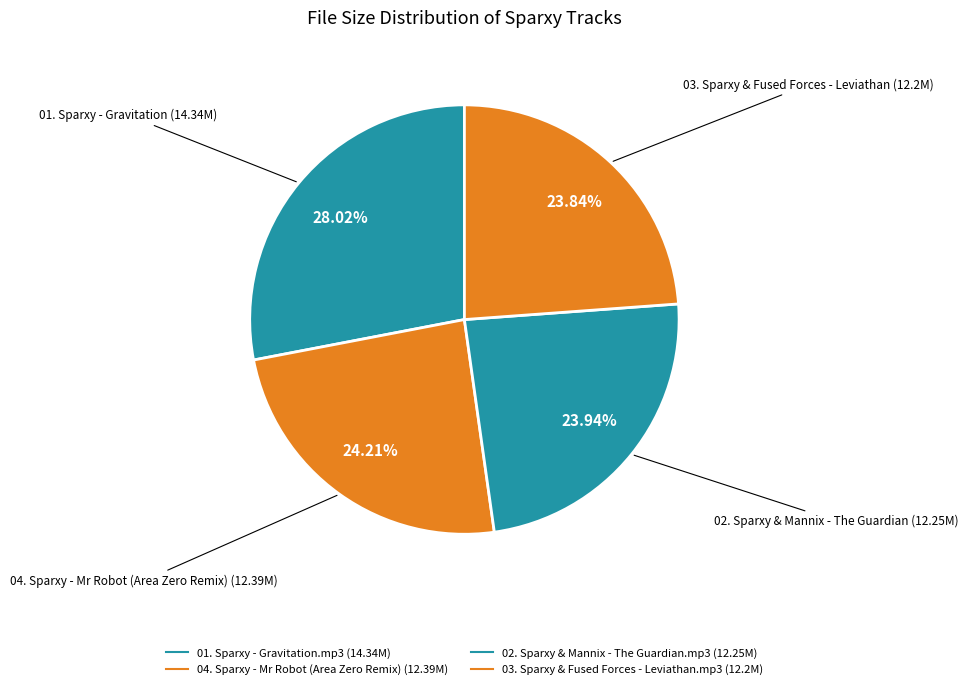

How many slices are in this pie chart?

4